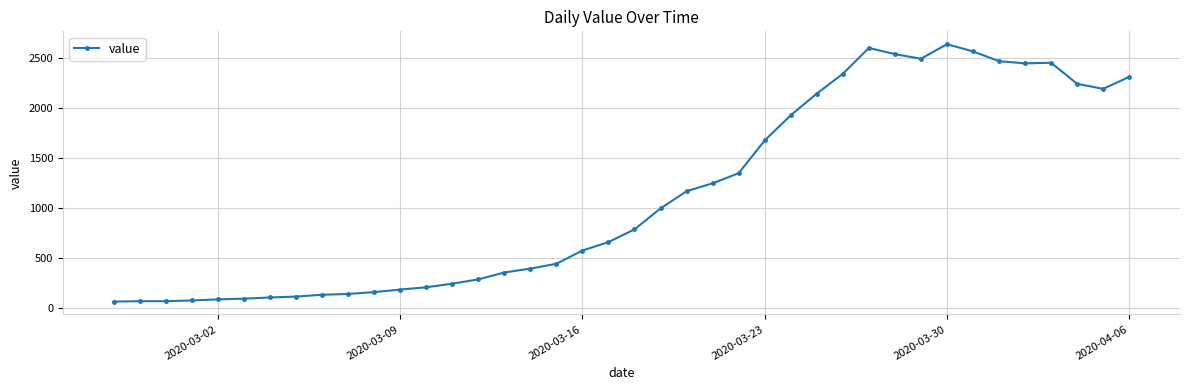

What is the value of the 19th point from the left?

572